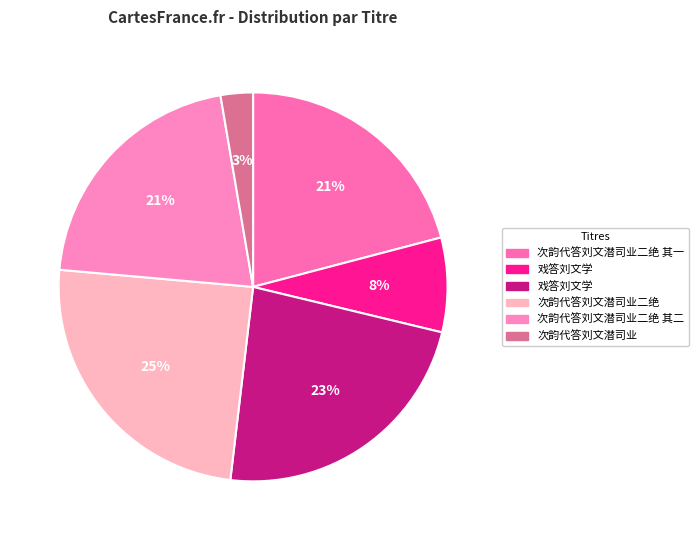

How many slices are in this pie chart?

6